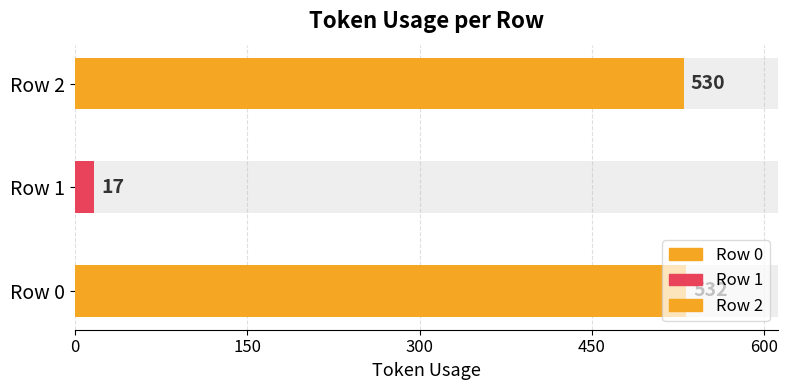

True or false: the data shows 530 at 2.

True